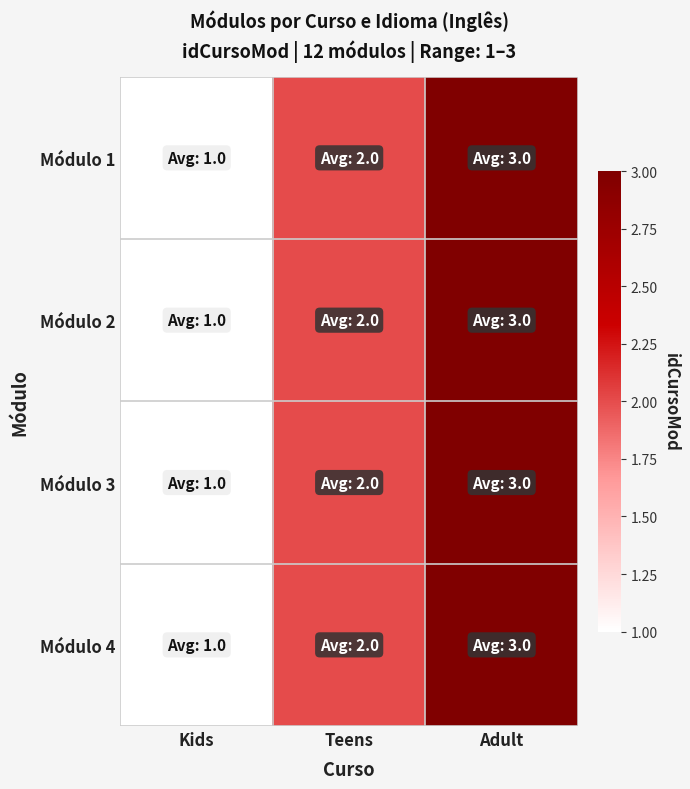

How many data points does each series have?

3